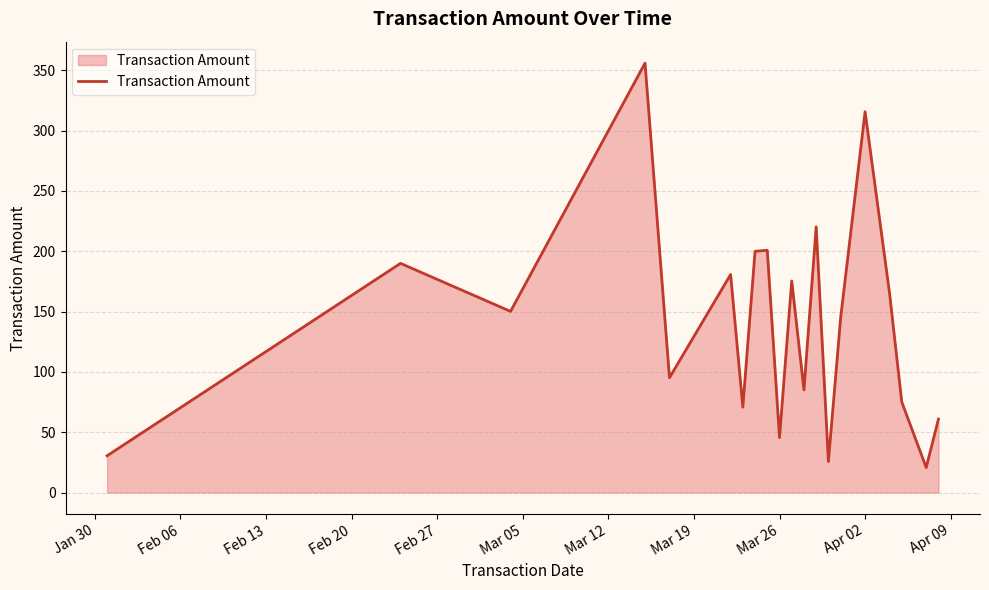

What is the difference between the maximum and minimum values?

335.2